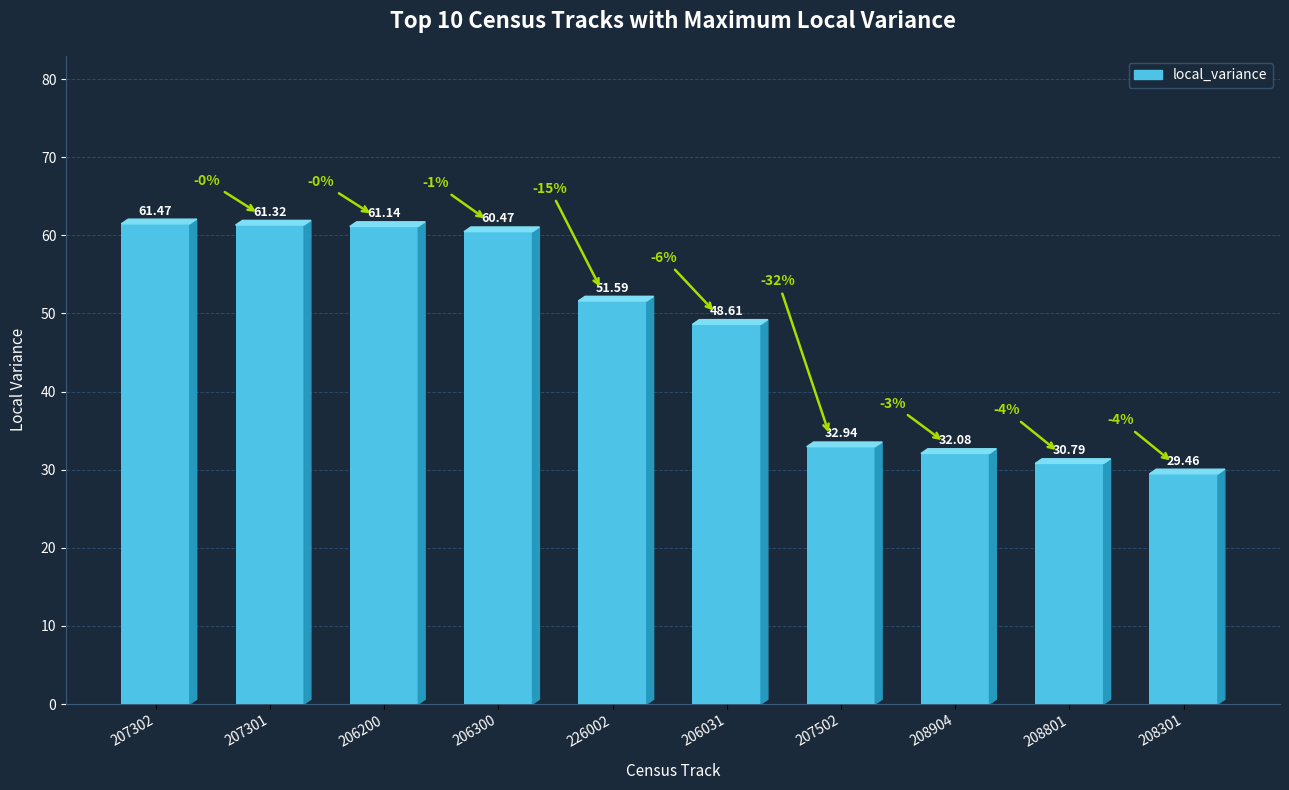

Which category has the highest value across all series?

207302